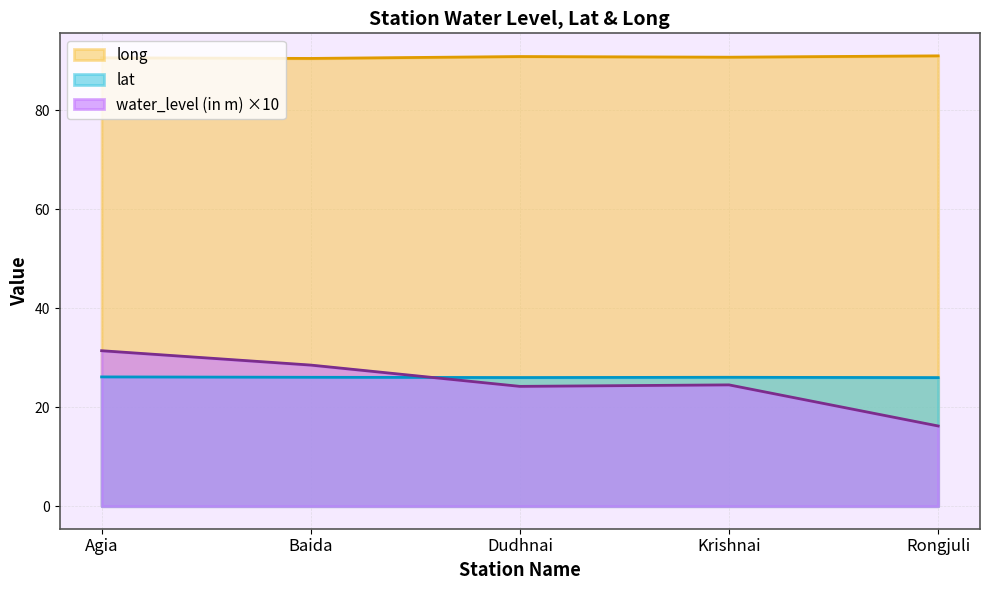

At which label does lat first exceed 26?

Agia